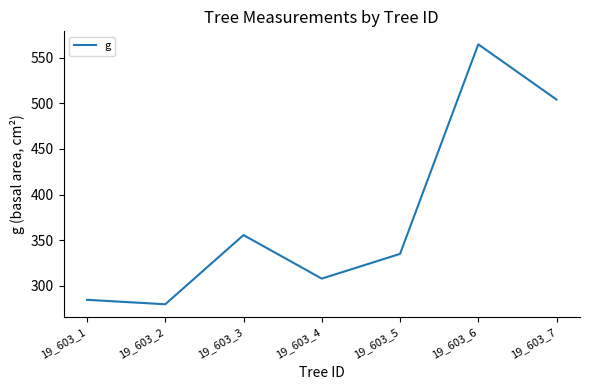

Rank the categories by value from lowest to highest.

19_603_2, 19_603_1, 19_603_4, 19_603_5, 19_603_3, 19_603_7, 19_603_6